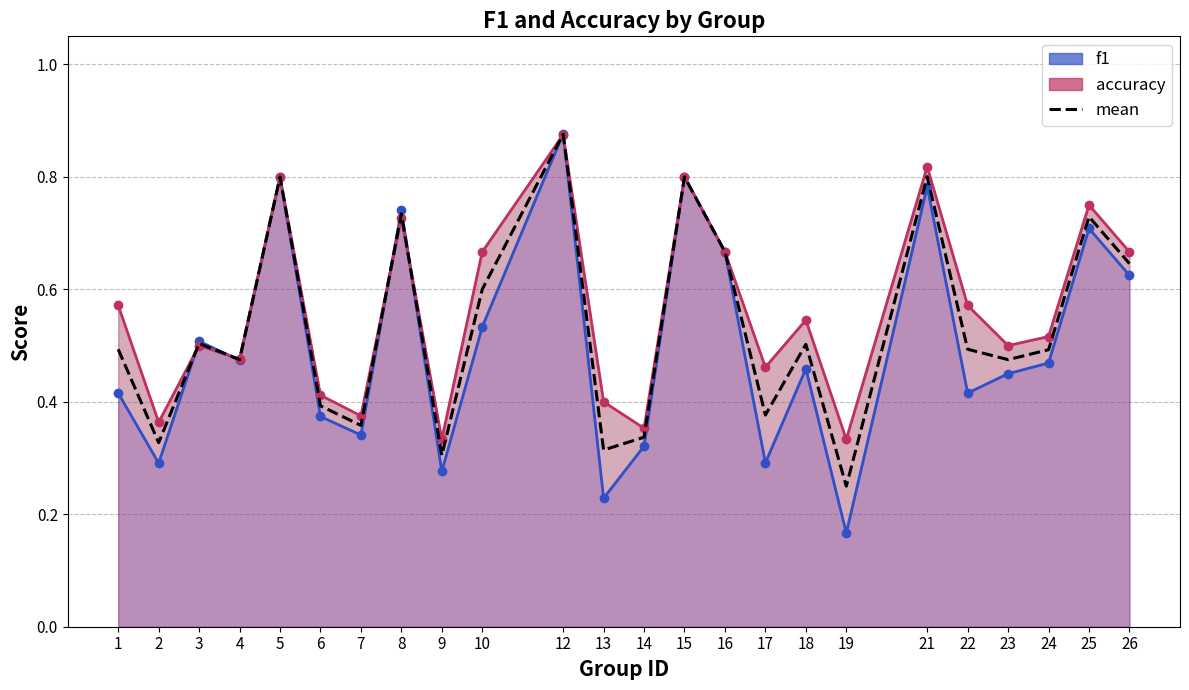

At which category does the chart reach its peak across all series?

12